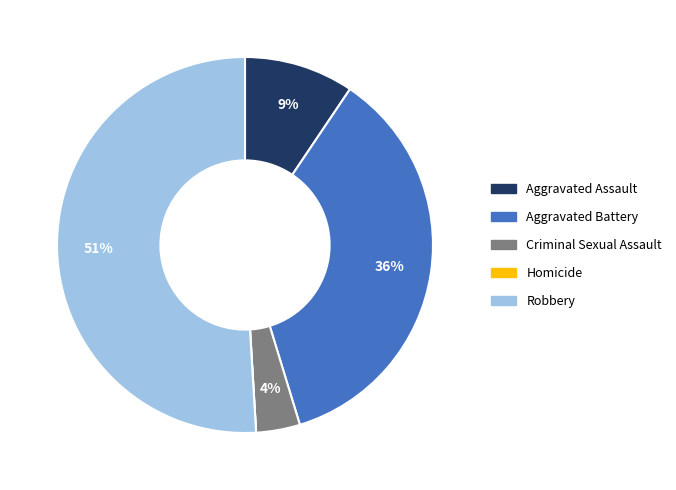

Is the sum of Criminal Sexual Assault and Aggravated Assault greater than half?

No